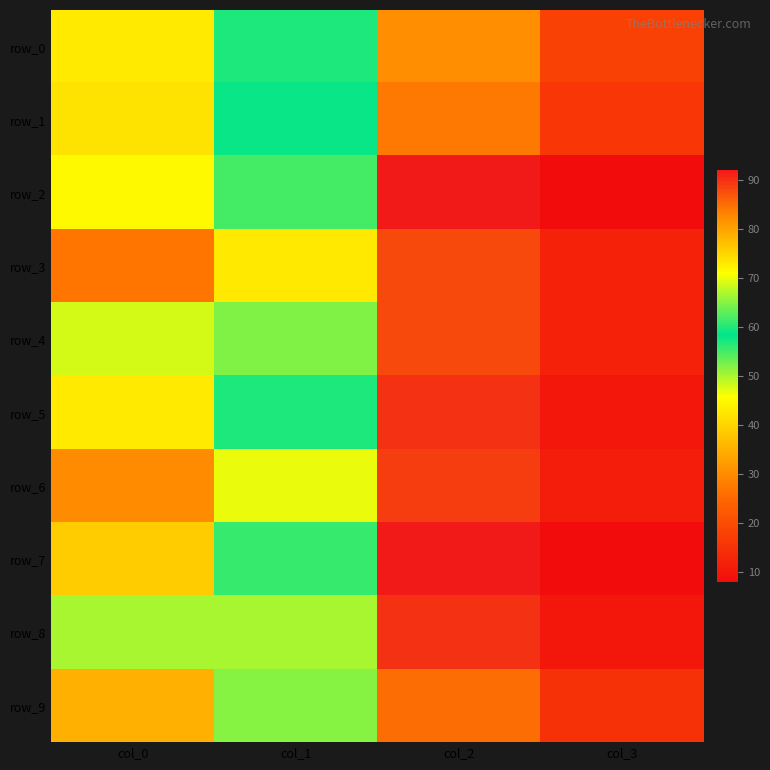

What is the difference between the maximum and second lowest values in the row_4 series?

40